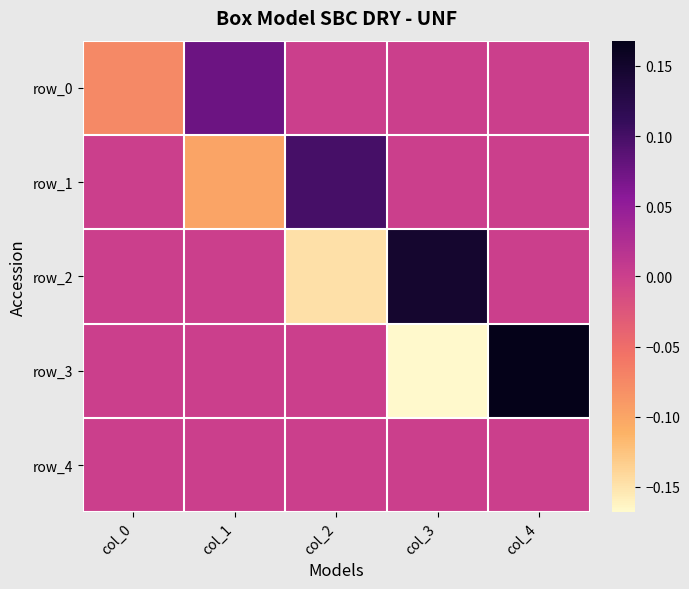

Where is row_0 nearest to the value 0?

col_2